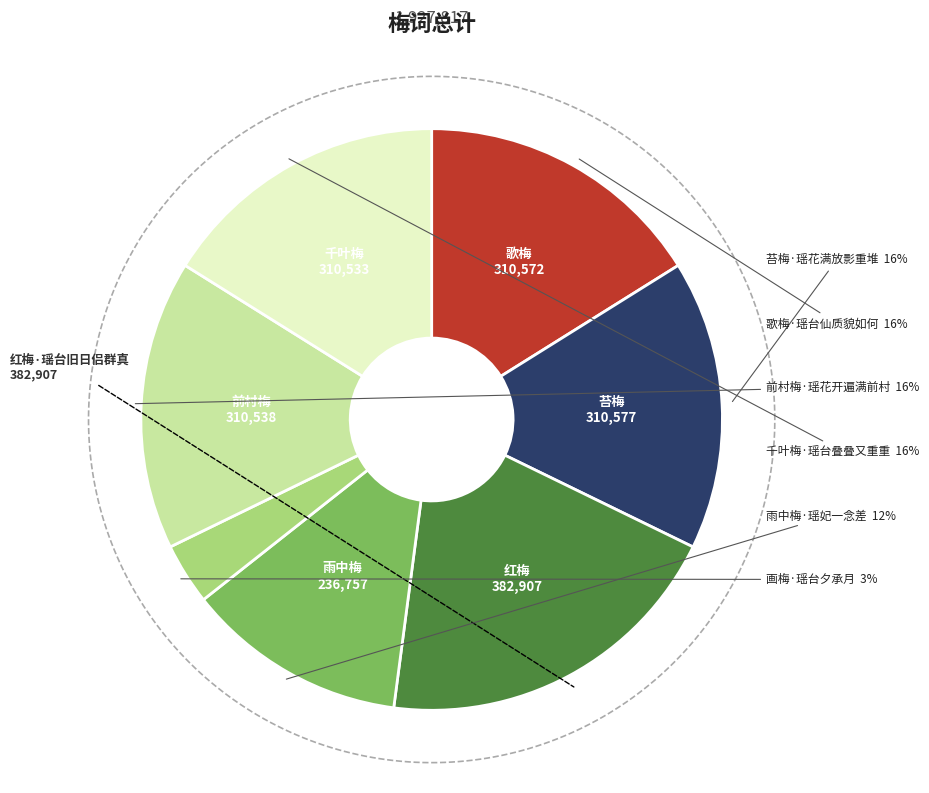

Rank the categories by value from highest to lowest.

红梅·瑶台旧日侣群真, 苔梅·瑶花满放影重堆, 歌梅·瑶台仙质貌如何, 前村梅·瑶花开遍满前村, 千叶梅·瑶台叠叠又重重, 雨中梅·瑶妃一念差, 画梅·瑶台夕承月